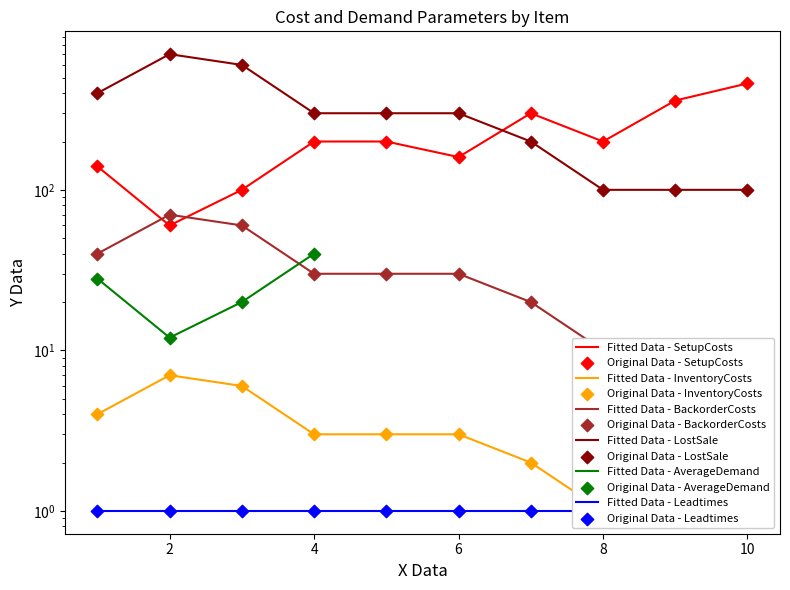

Which series has the widest spread of Y values?

LostSale